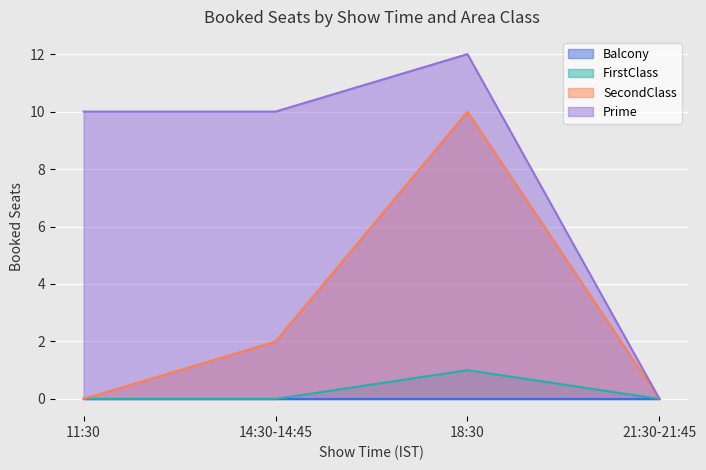

At which category is the sum across all series the highest?

18:30